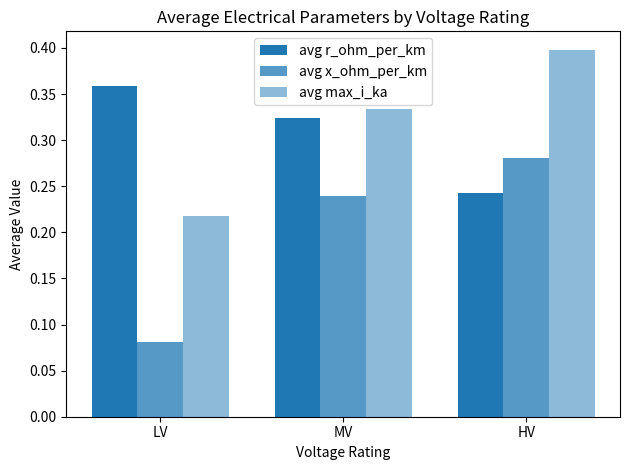

What is the difference between the maximum and minimum values in the avg r_ohm_per_km series?

0.1